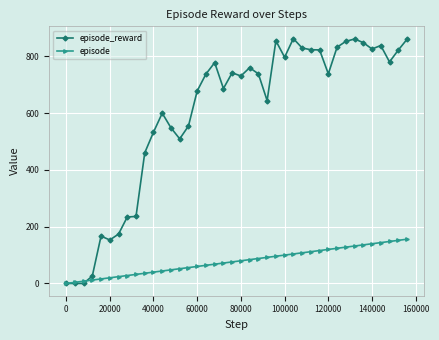

Which series has the largest total across all categories?

episode_reward